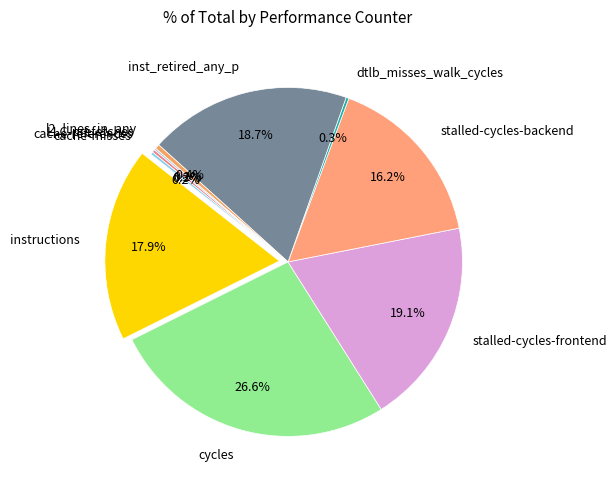

Which slice is the largest?

cycles